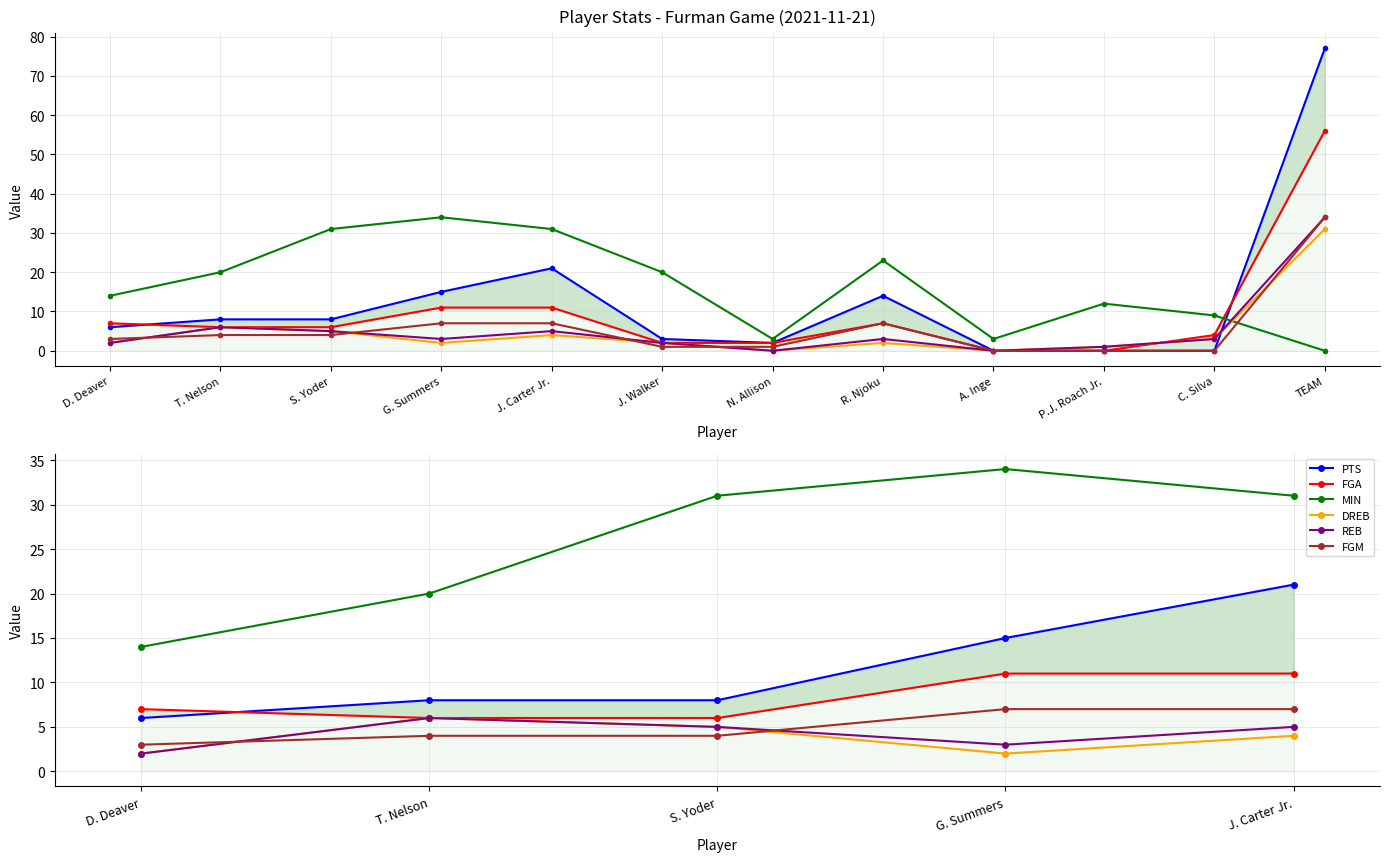

Does the chart have visible grid lines?

Yes